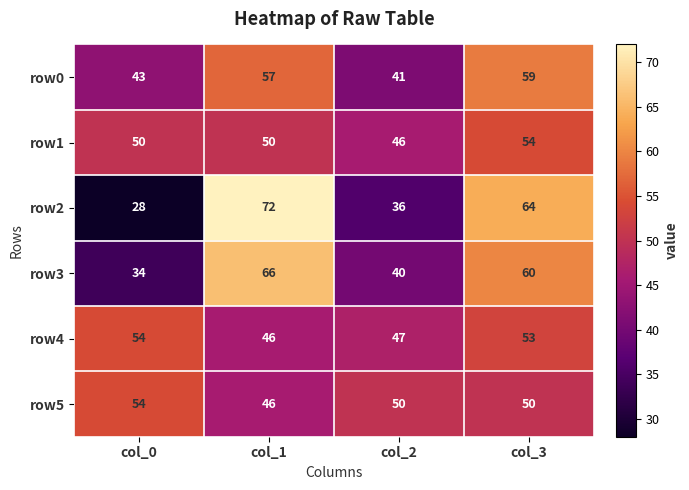

How many values in the row0 series are below 57?

2